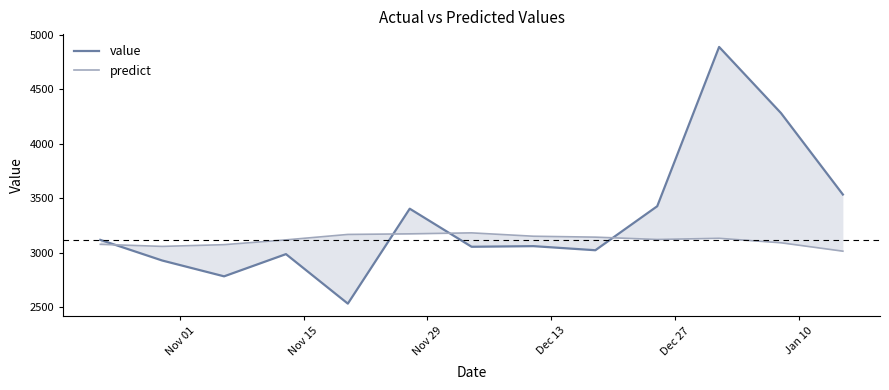

What is the smallest value displayed?

2533.1